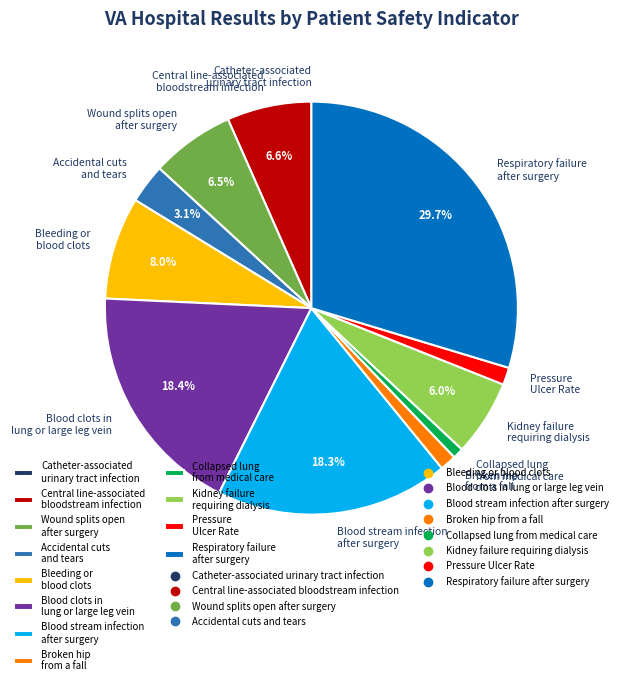

What is the largest slice in the pie chart?

Respiratory failure after surgery